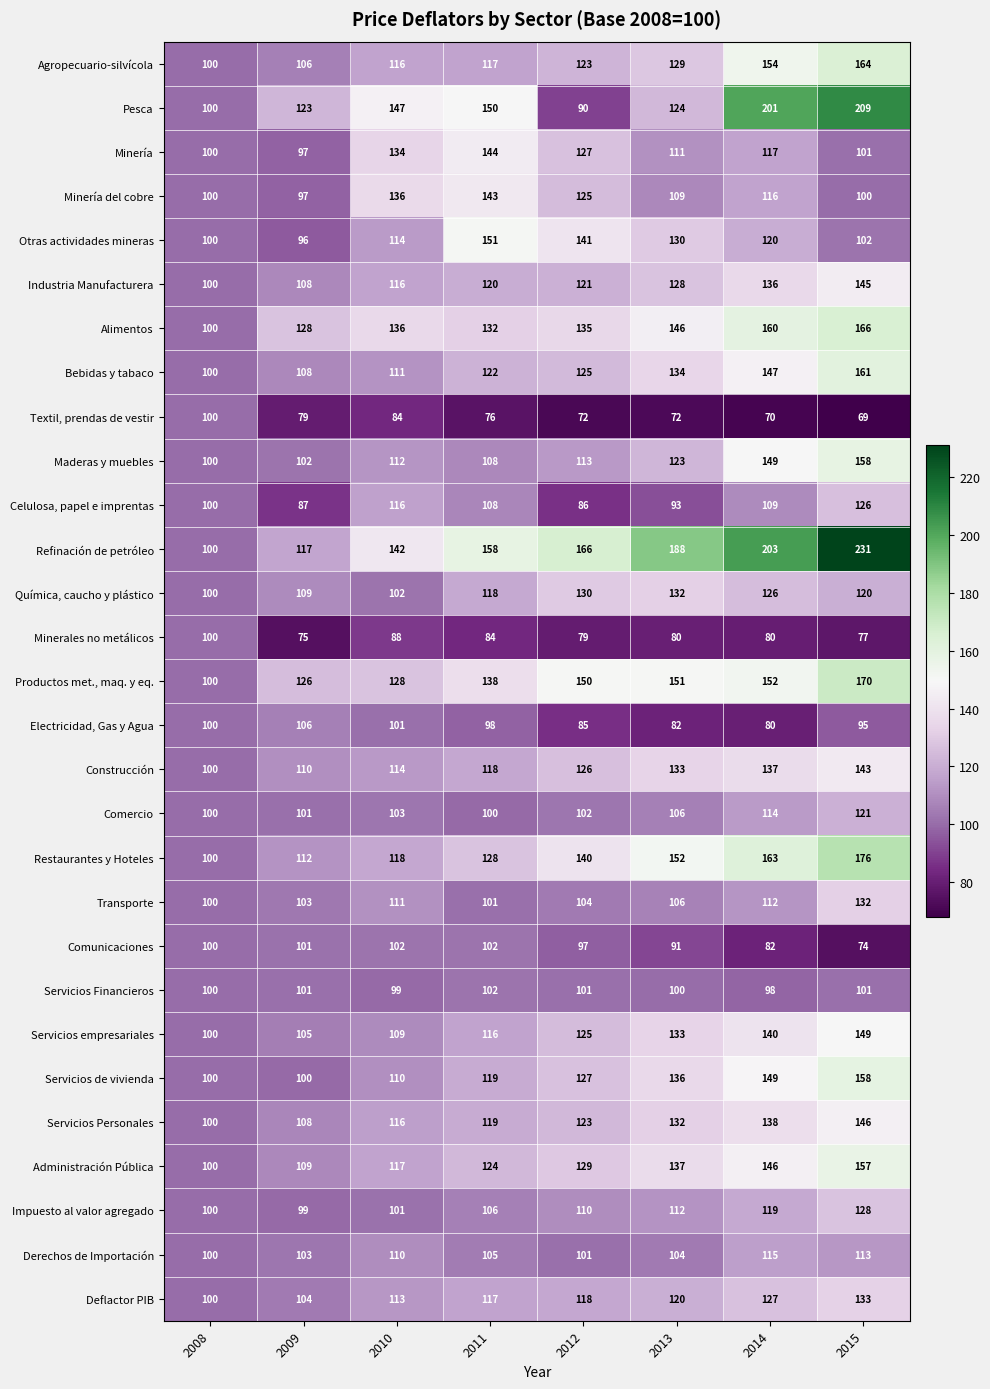

List the labels in order of Bebidas y tabaco value, largest first.

2015, 2014, 2013, 2012, 2011, 2010, 2009, 2008